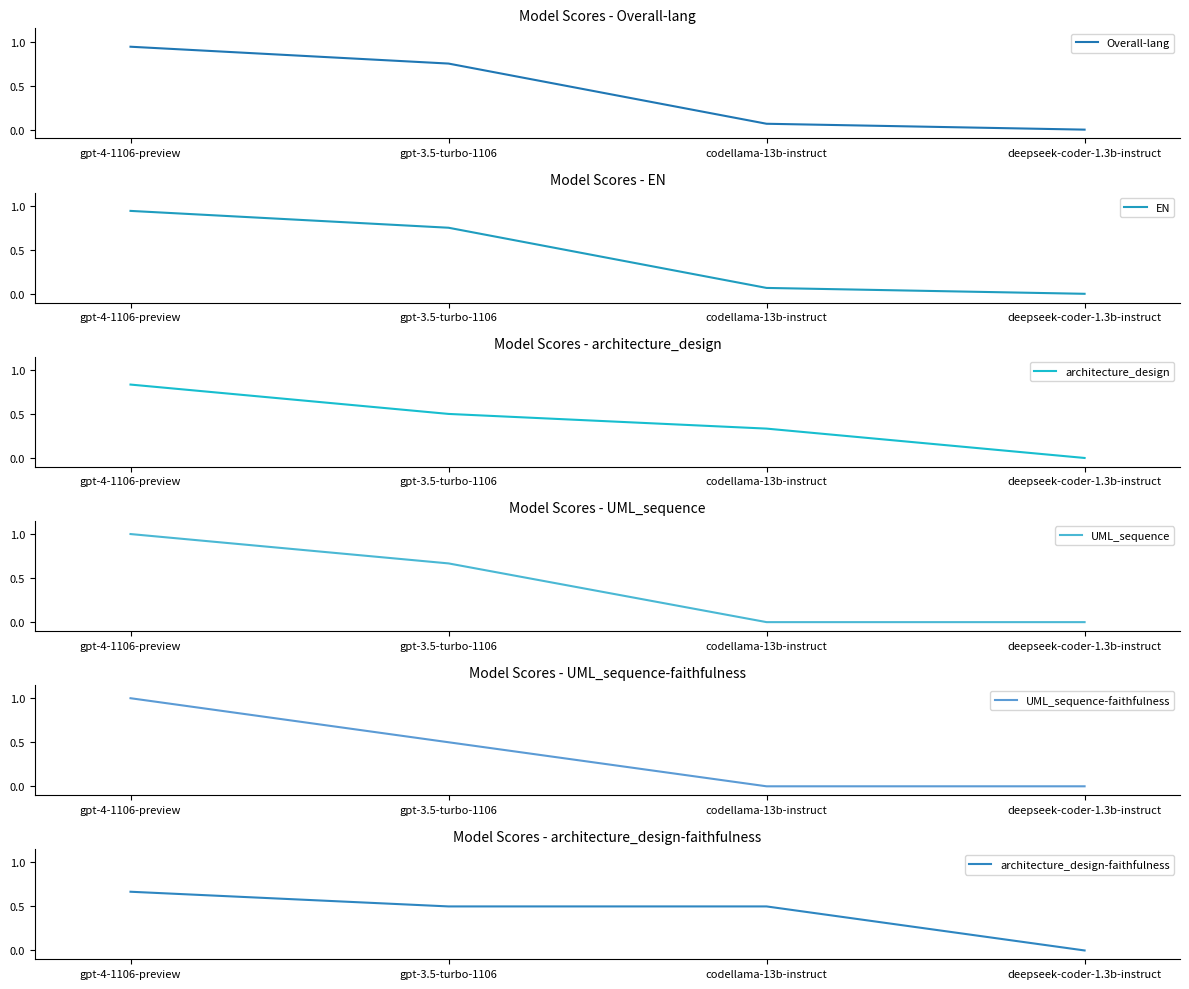

Is the value of Overall-lang at gpt-4-1106-preview greater than the value of UML_sequence-faithfulness at codellama-13b-instruct?

Yes